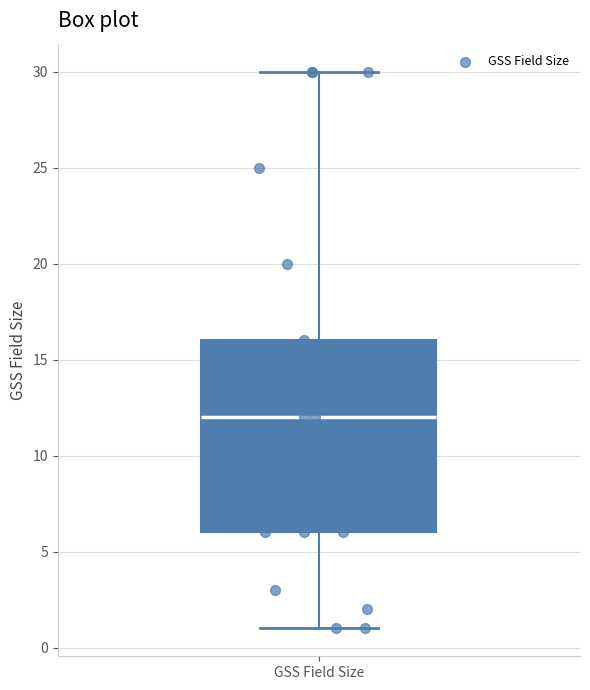

Where is the upper edge of the box for GSS Field Size on the y-axis? The values are not printed on the chart, so give them approximately, as read against the axis.

16